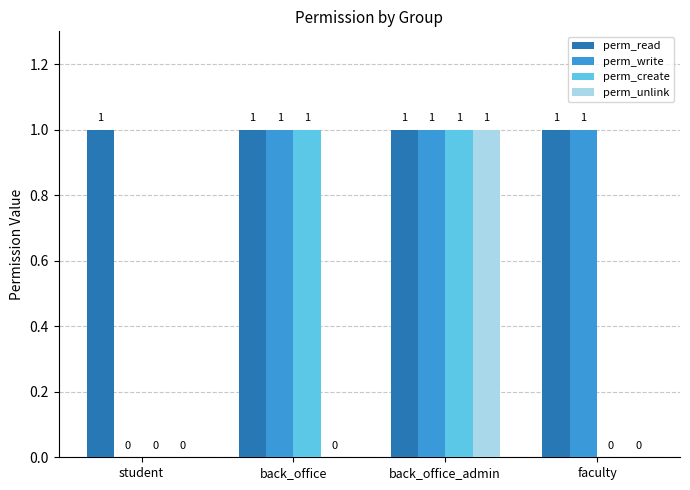

Where is perm_write nearest to the value 0?

student